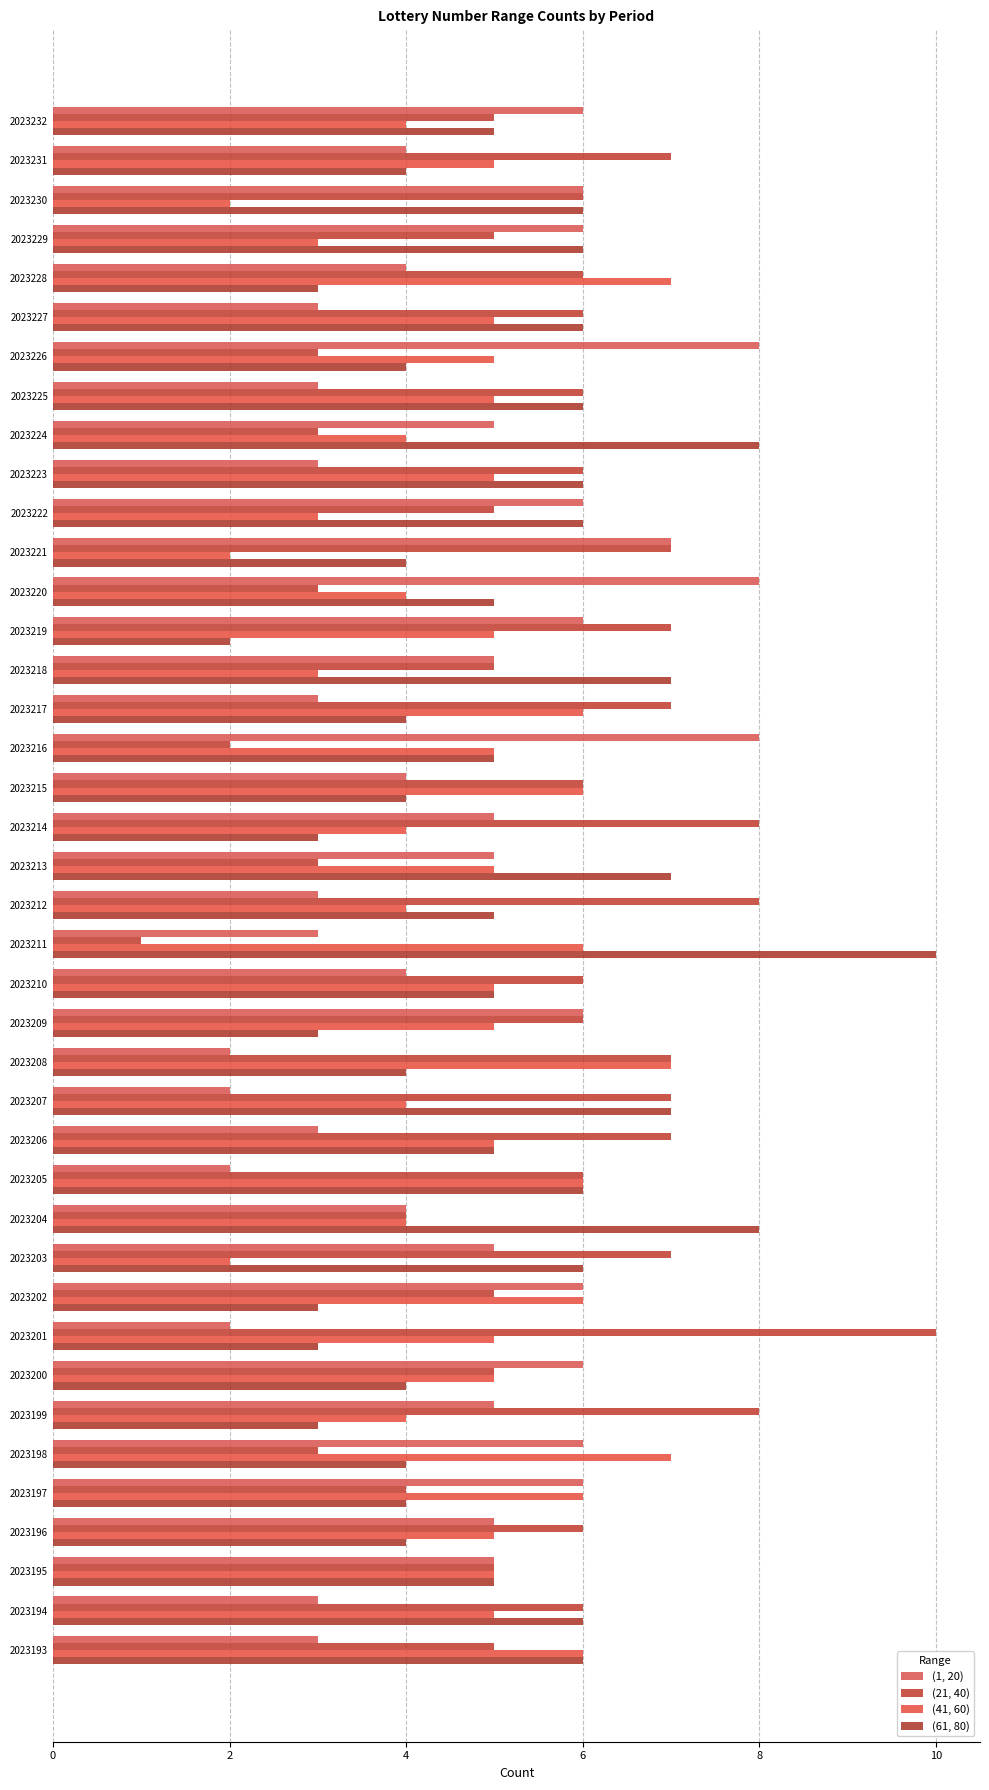

Reading left to right, extract all data points from this chart.

(1, 20): 6	4	6	6	4	3	8	3	5	3	6	7	8	6	5	3	8	4	5	5	3	3	4	6	2	2	3	2	4	5	6	2	6	5	6	6	5	5	3	3
(21, 40): 5	7	6	5	6	6	3	6	3	6	5	7	3	7	5	7	2	6	8	3	8	1	6	6	7	7	7	6	4	7	5	10	5	8	3	4	6	5	6	5
(41, 60): 4	5	2	3	7	5	5	5	4	5	3	2	4	5	3	6	5	6	4	5	4	6	5	5	7	4	5	6	4	2	6	5	5	4	7	6	5	5	5	6
(61, 80): 5	4	6	6	3	6	4	6	8	6	6	4	5	2	7	4	5	4	3	7	5	10	5	3	4	7	5	6	8	6	3	3	4	3	4	4	4	5	6	6